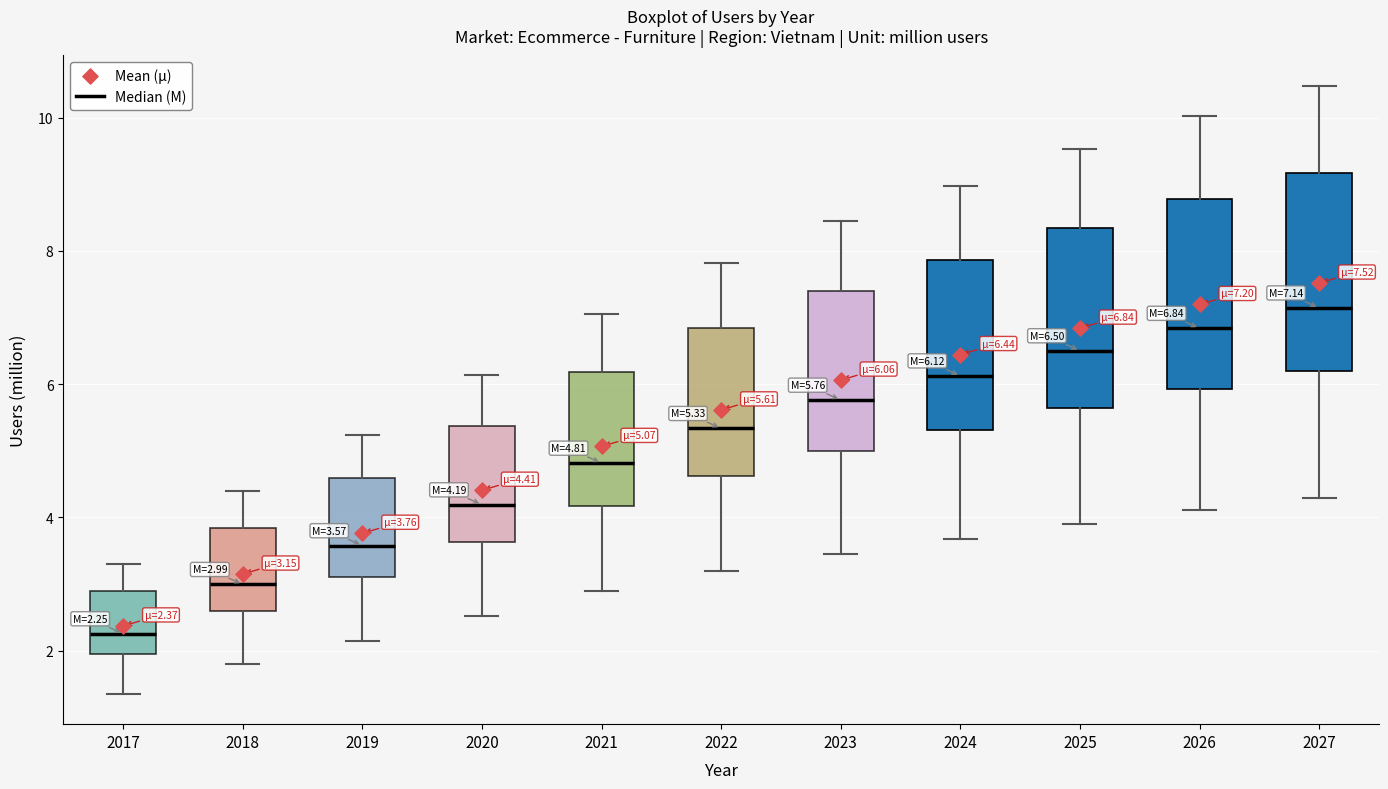

Which box has the lowest median line?

2017